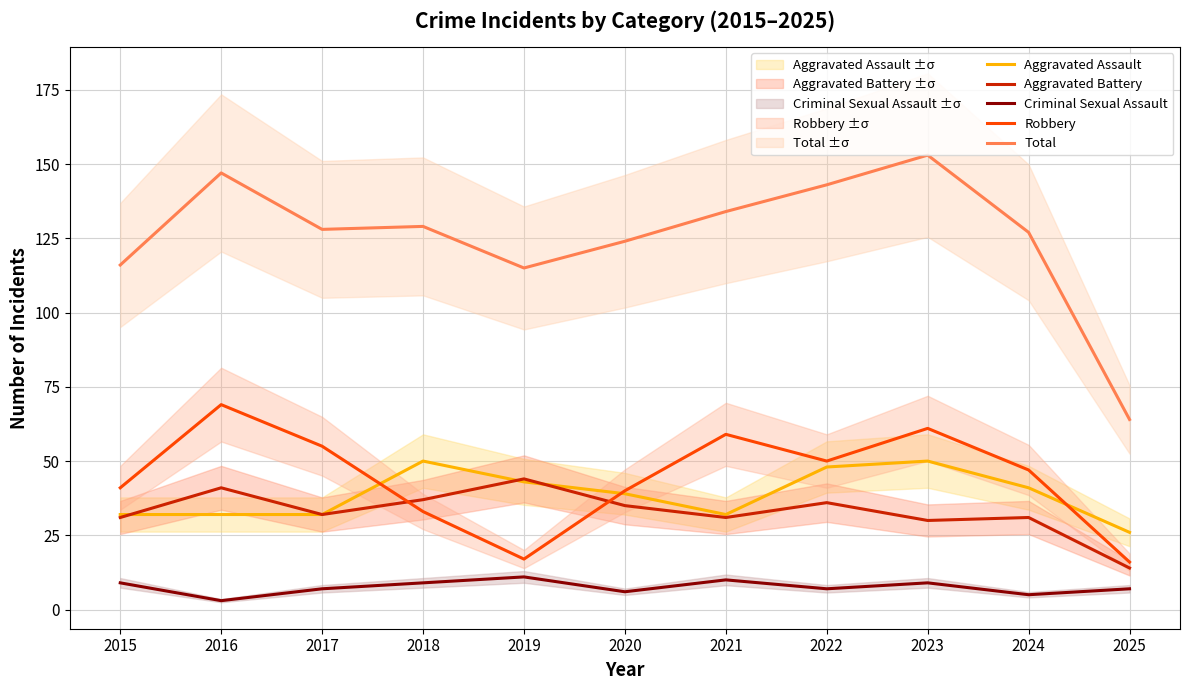

Is the value of Aggravated Battery at 2017 greater than the value of Robbery at 2015?

No